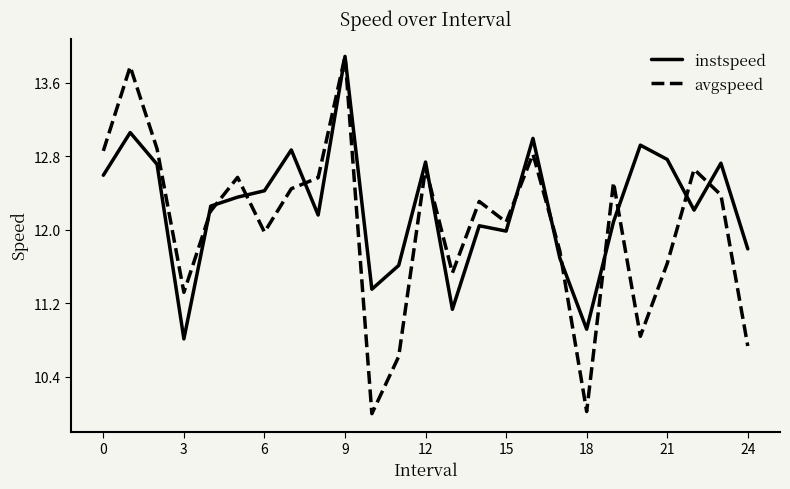

How many lines are shown in the chart?

2